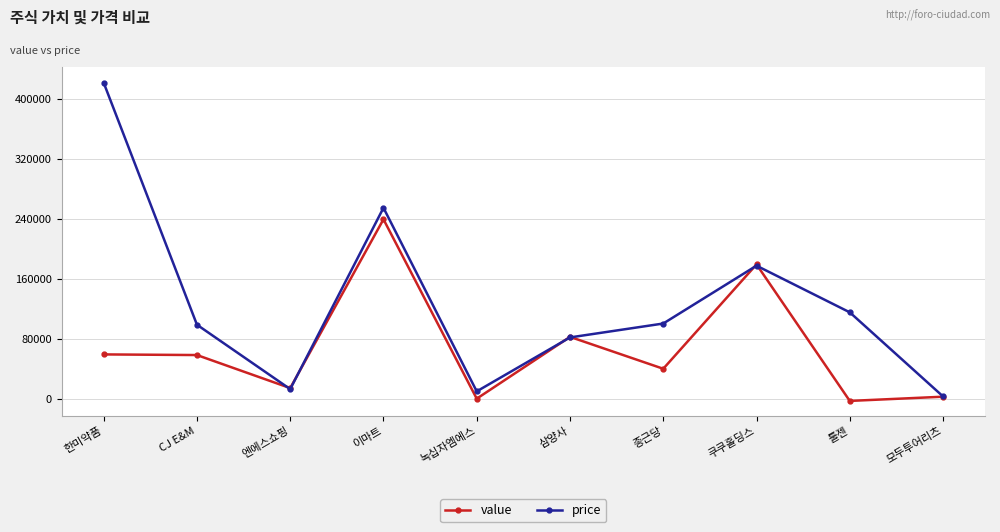

List the series in order of their peak value, lowest first.

value, price